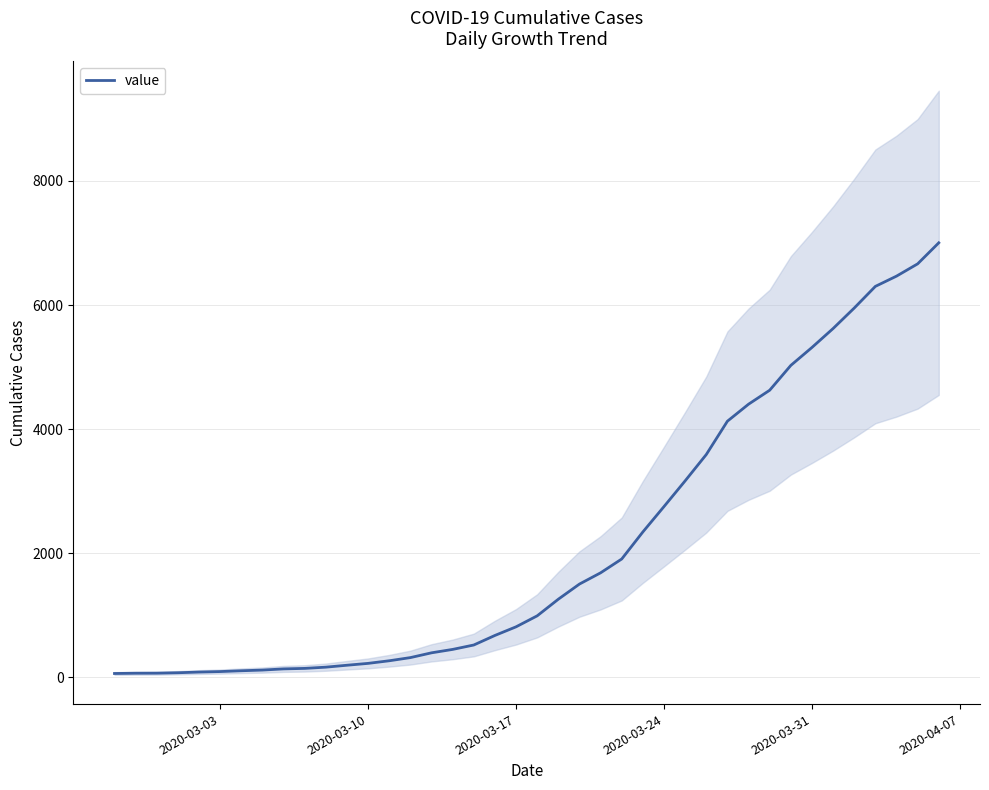

The chart shows a value of 40 at 2020-03-24. True or false?

False